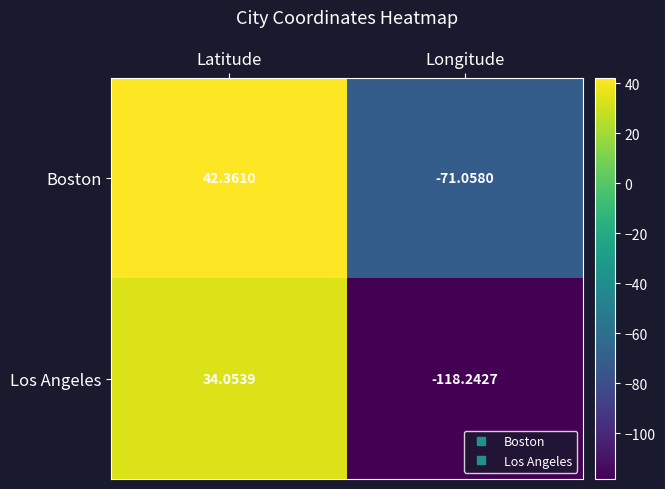

List the series in order of their overall mean, lowest first.

Los Angeles, Boston